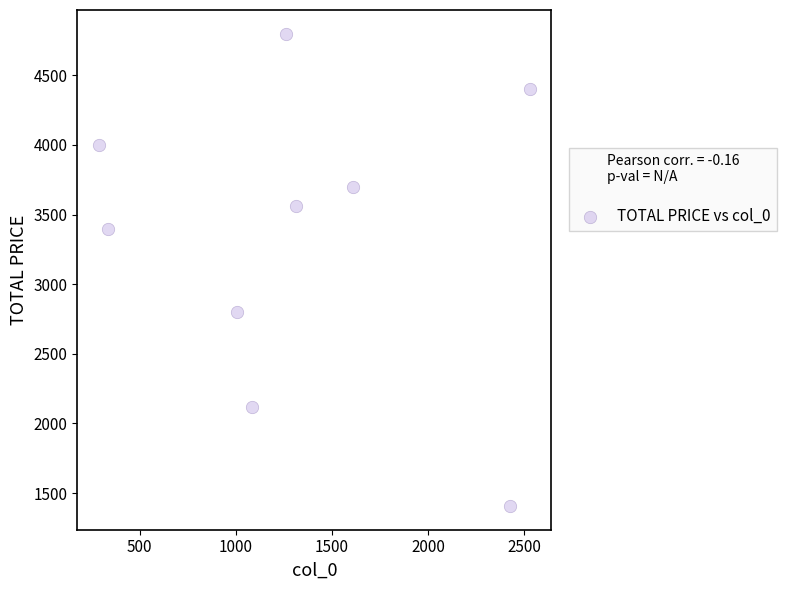

What is the range of Y values (max minus min)?

3394.1